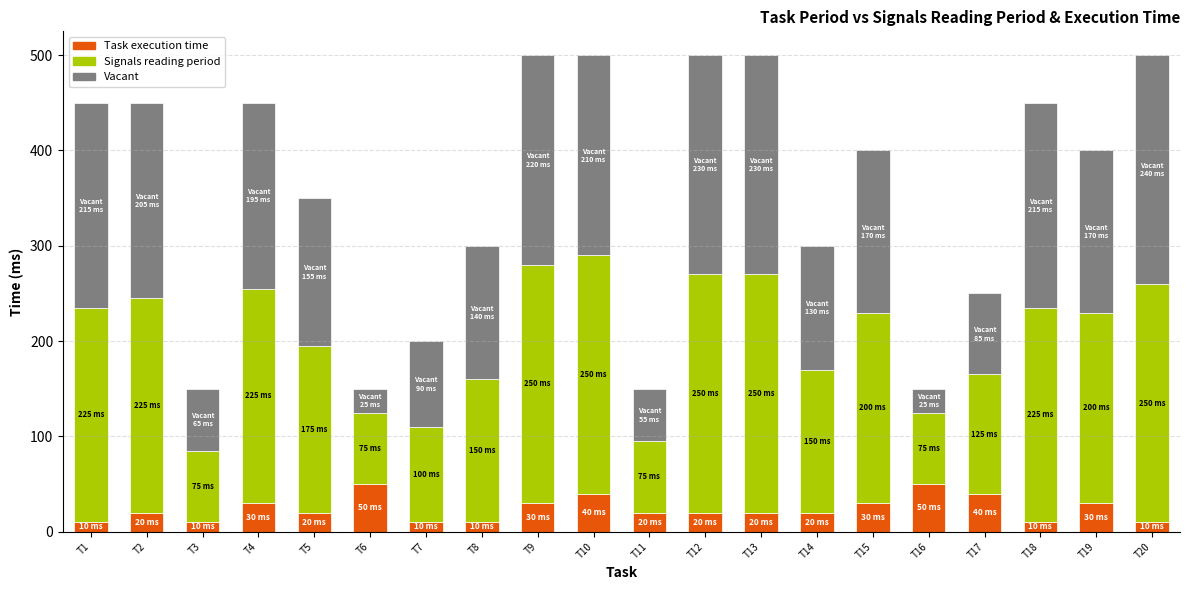

The Task execution time series shows 4 at T11. True or false?

False